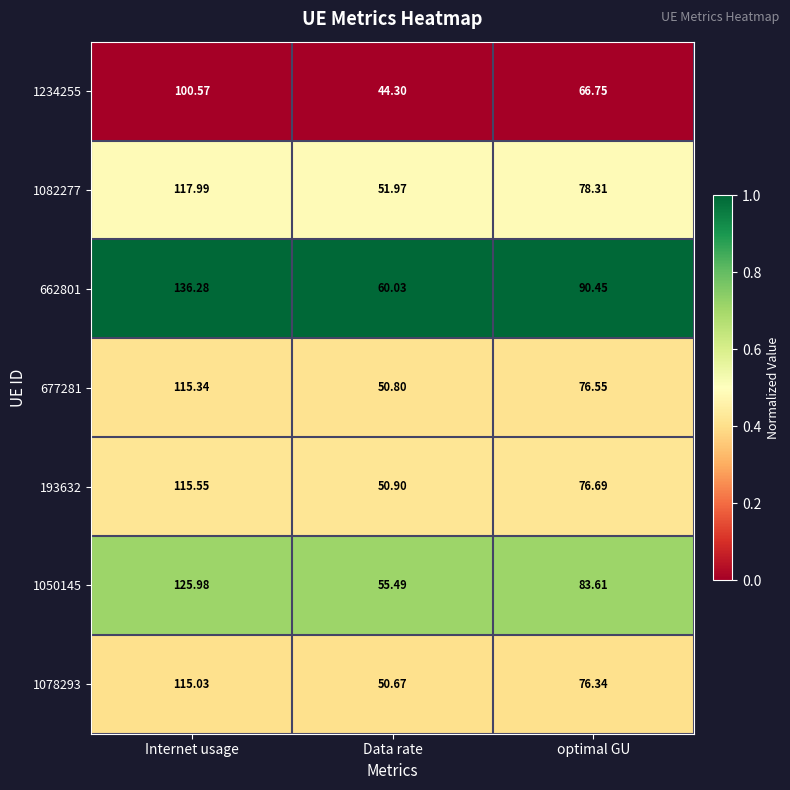

At which category is the sum across all series the highest?

Internet usage